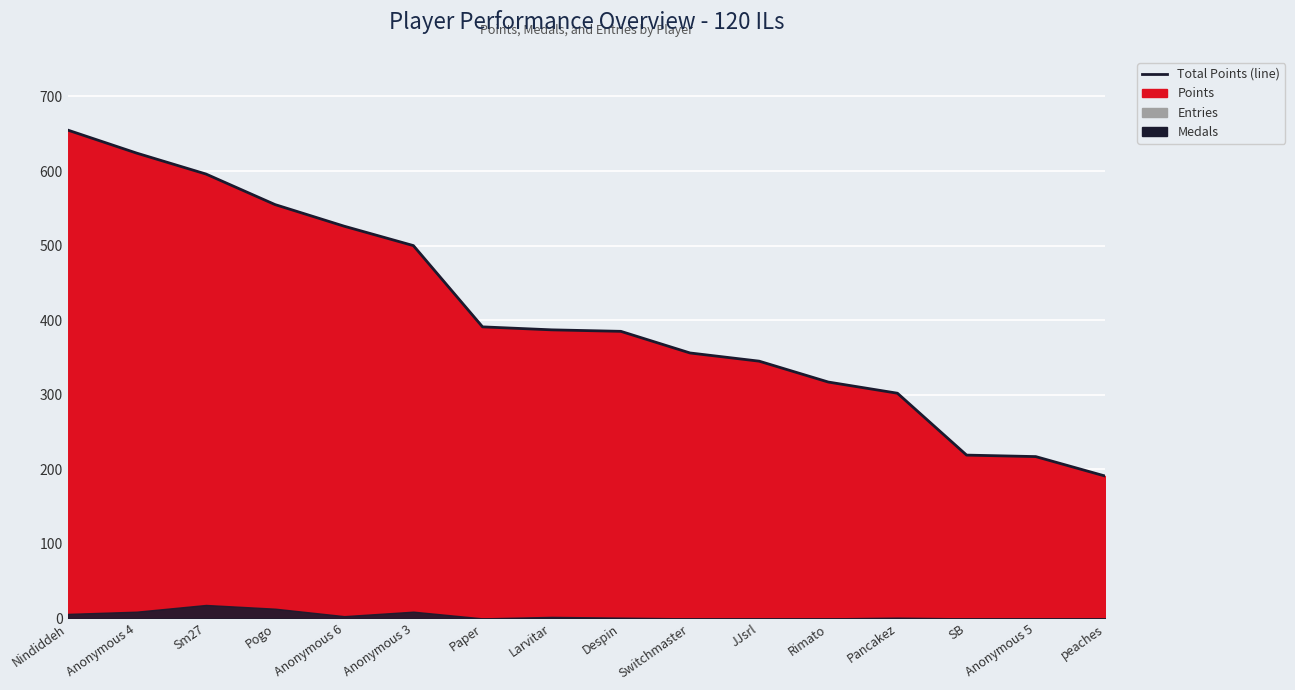

Where does the data first go above 387?

Nindiddeh